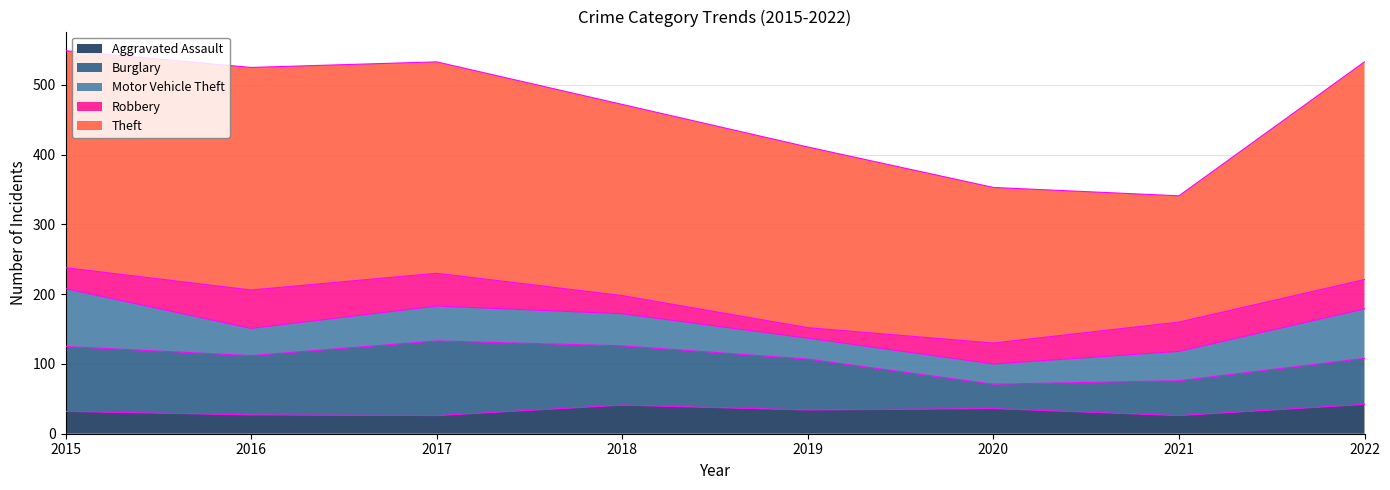

Reading right to left, transcribe all the data shown in this chart.

Aggravated Assault: 42	26	36	34	41	26	27	32
Burglary: 66	50	35	73	85	107	85	93
Motor Vehicle Theft: 71	42	29	30	46	50	39	83
Robbery: 42	42	30	15	26	47	55	30
Theft: 312	181	223	259	274	303	319	311